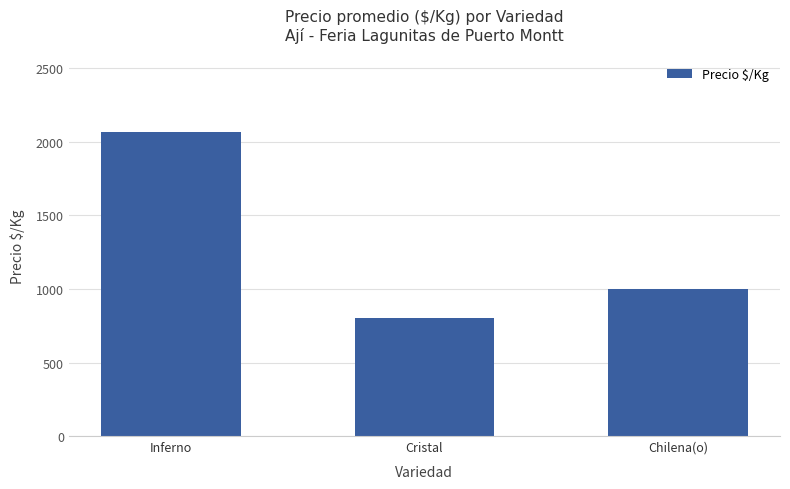

How many values are below 1000?

1